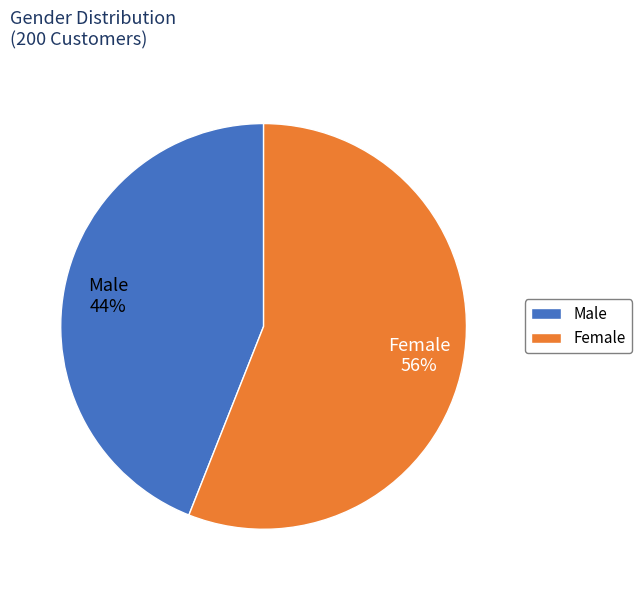

Approximately how many times larger is the value at Female compared to Male?

1.3